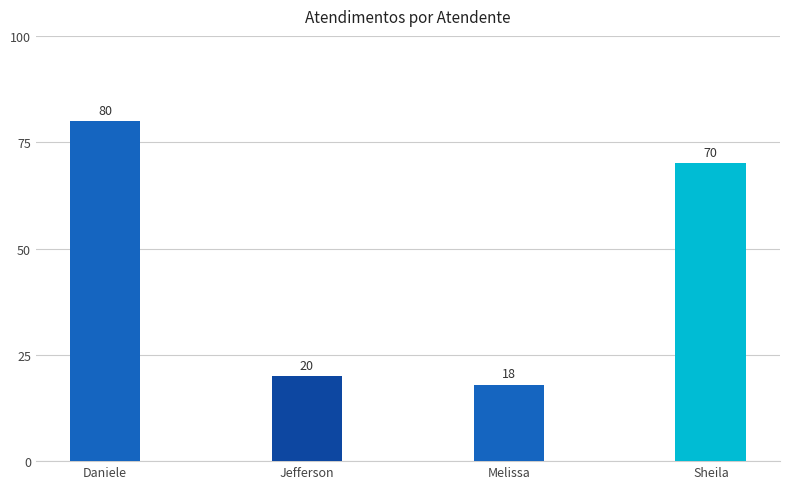

List the labels in order of value, smallest first.

Melissa, Jefferson, Sheila, Daniele